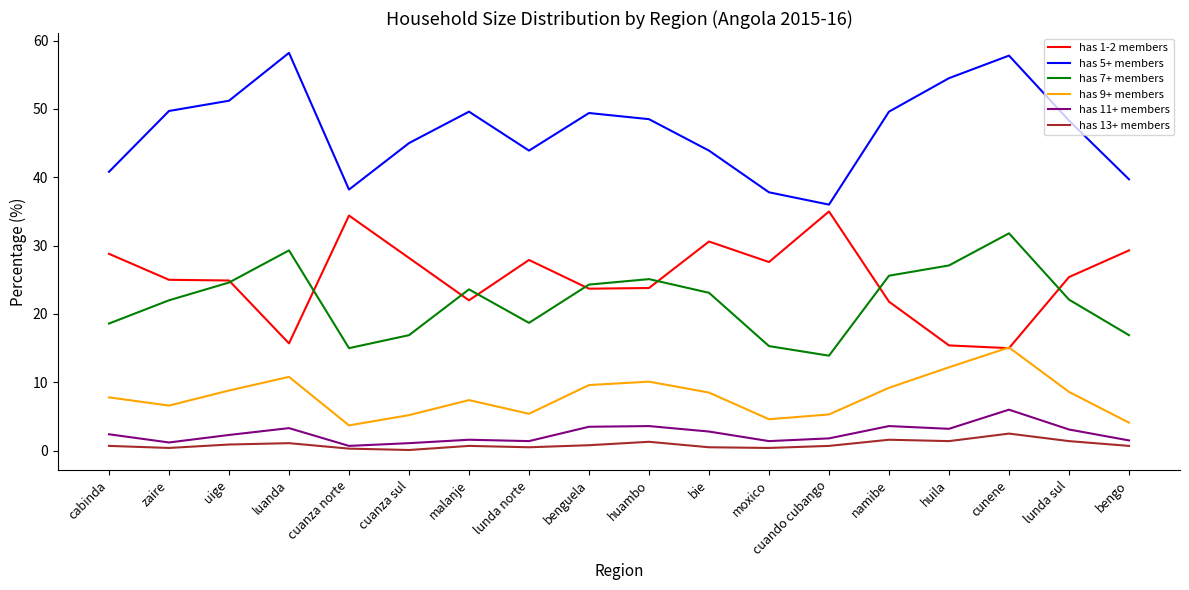

Does the chart display data point markers on the line(s)?

No